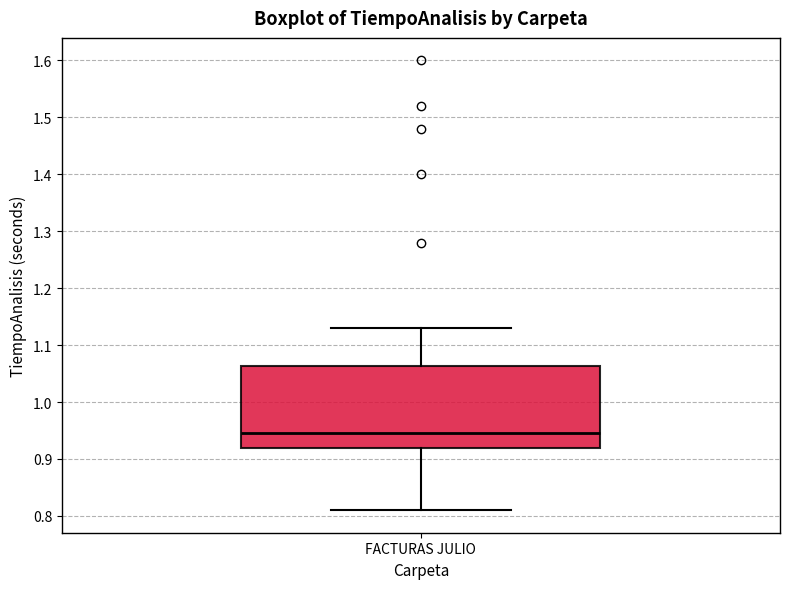

Read this box plot against the y-axis: the position of the median line, the range covered by the box, and the ends of both whiskers. The values are not printed on the chart, so give them approximately, as read against the axis.

median 0.95, box 0.92 to 1.06, whiskers 0.81 to 1.13